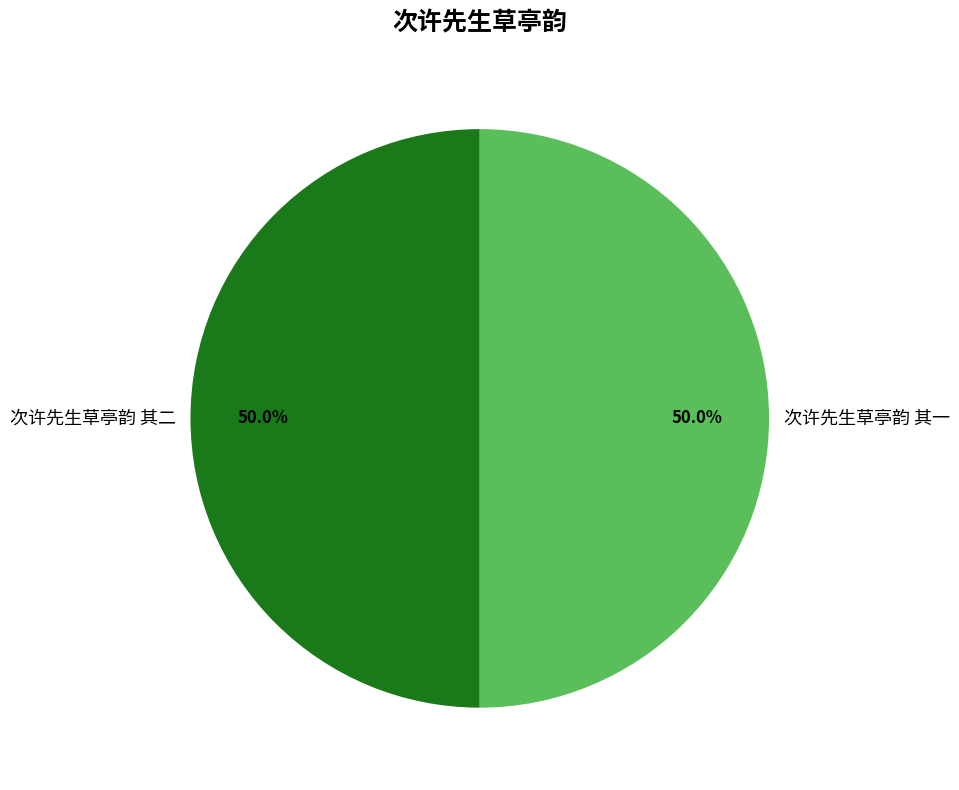

To the nearest percent, what portion does 次许先生草亭韵 其二 represent?

50%